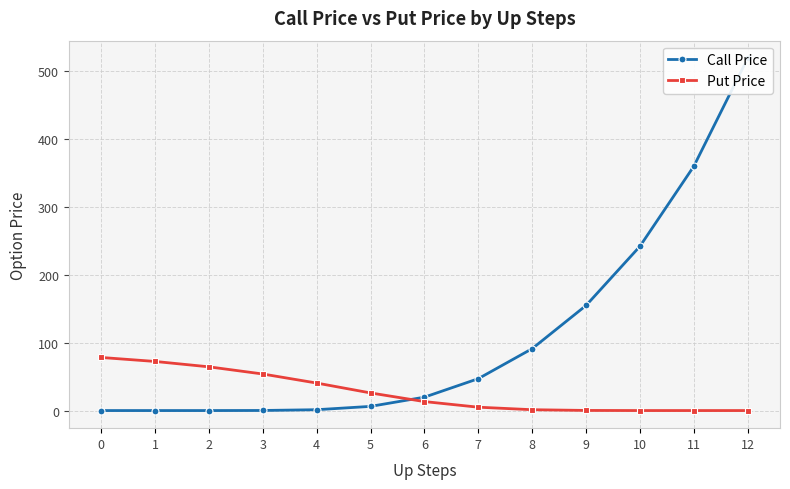

Does the chart display data point markers on the line(s)?

Yes